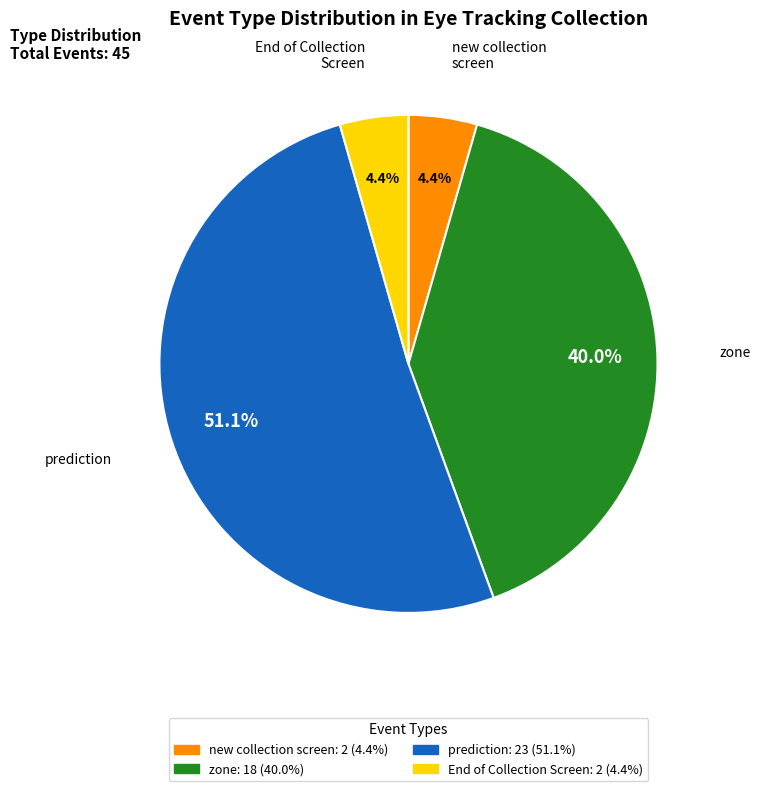

What is the largest slice in the pie chart?

prediction